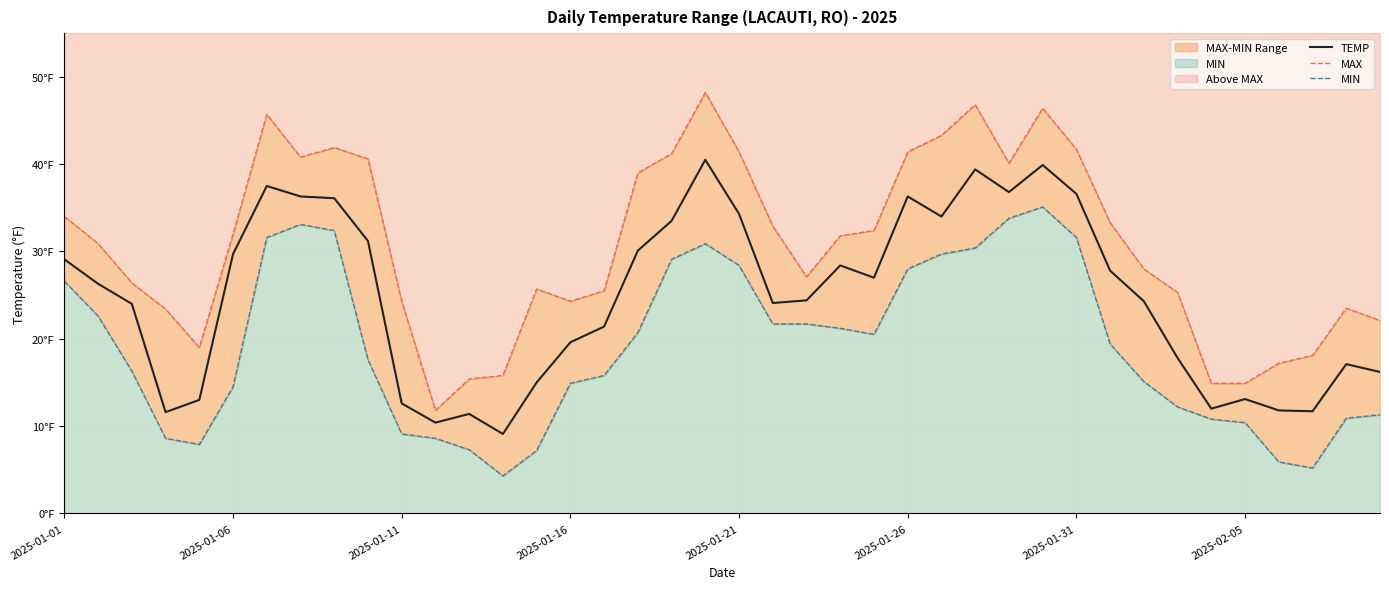

Is the value of MAX at 38 greater than the value of TEMP at 23?

No